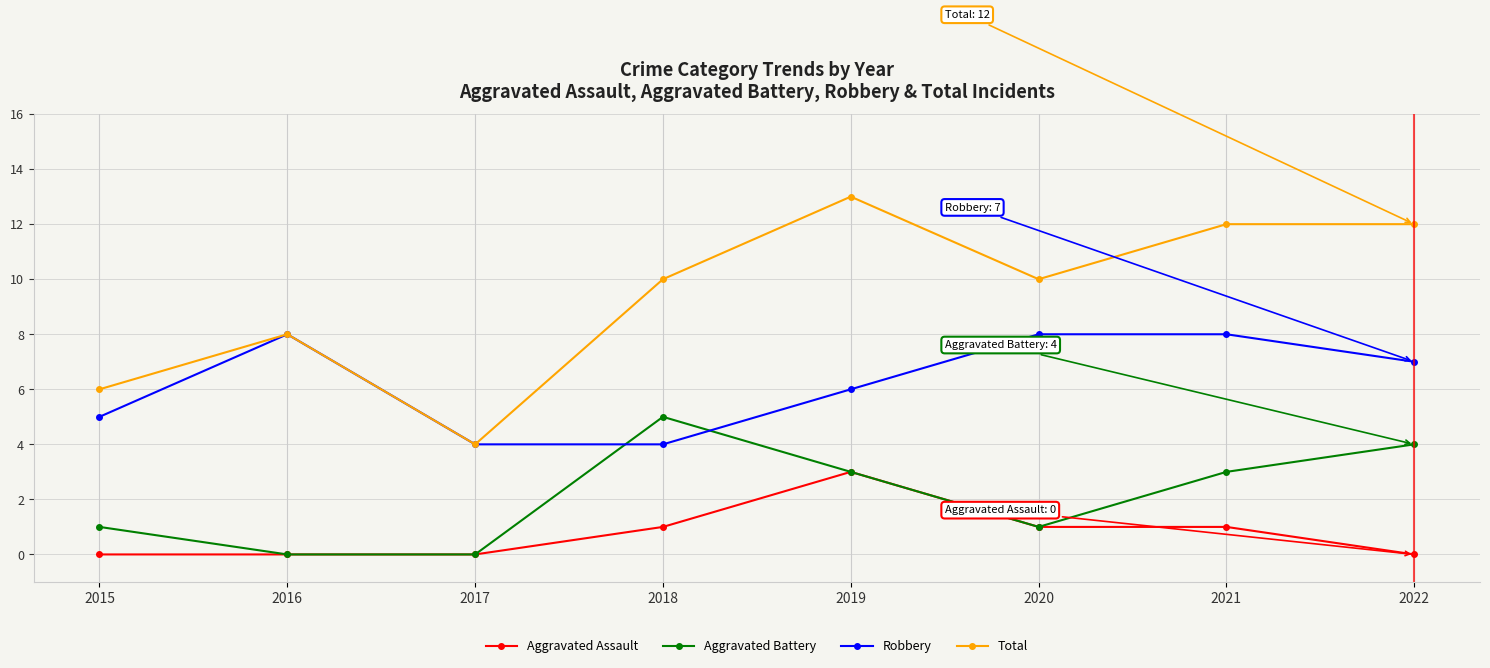

What are all the series names shown in the legend?

Aggravated Assault, Aggravated Battery, Robbery, Total